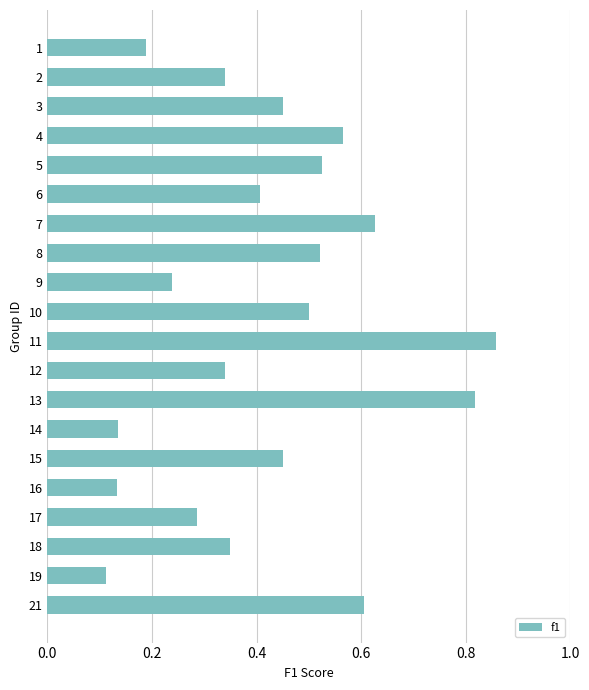

Which category has the highest value across all series?

11